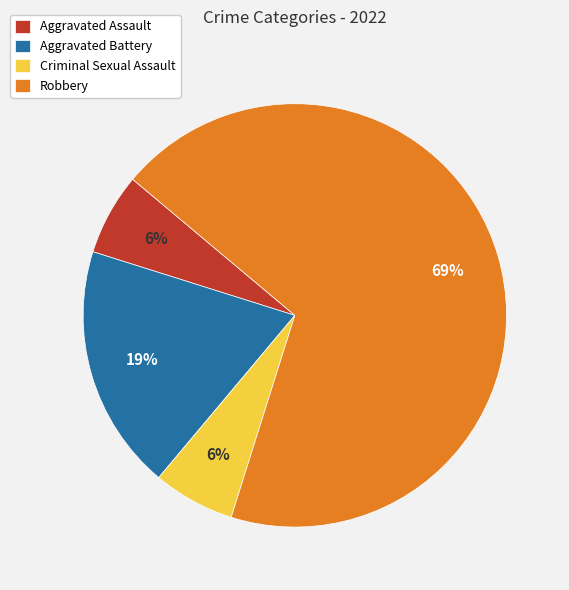

Is the sum of Robbery and Aggravated Assault greater than half?

Yes